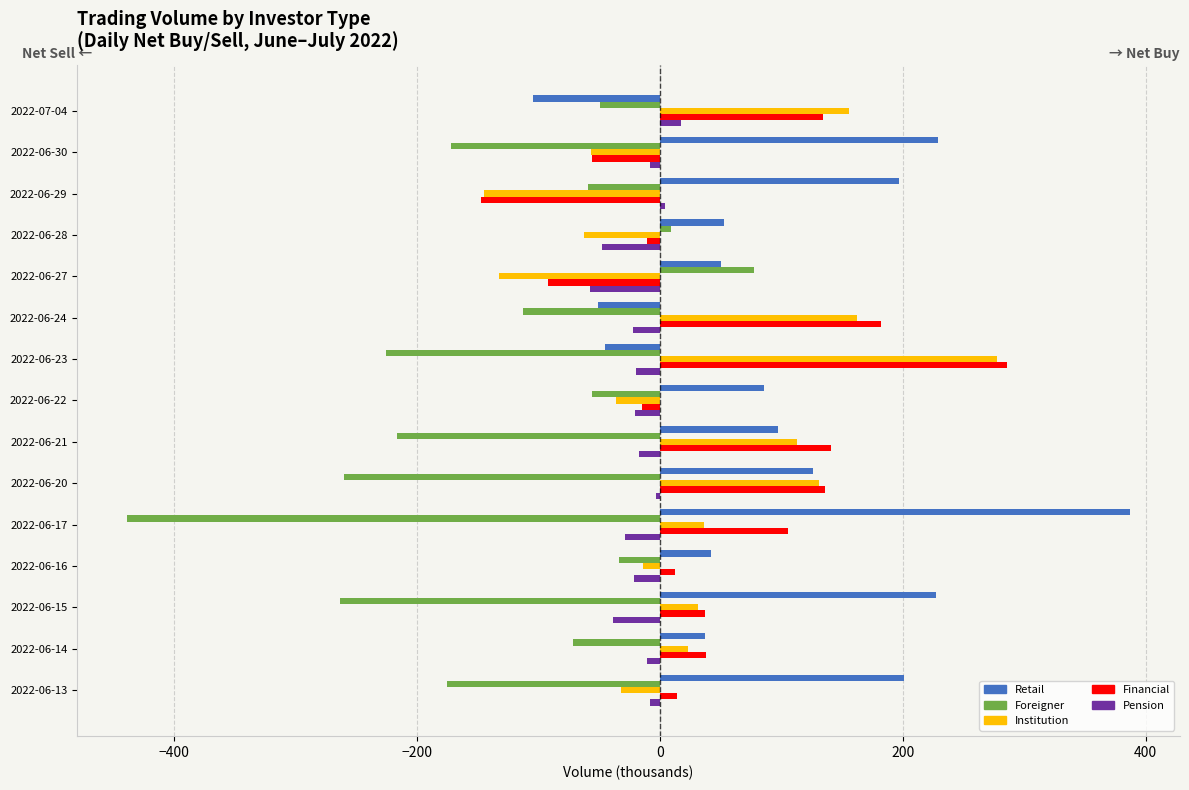

What is the total value across all series at 2022-06-23?

272.9